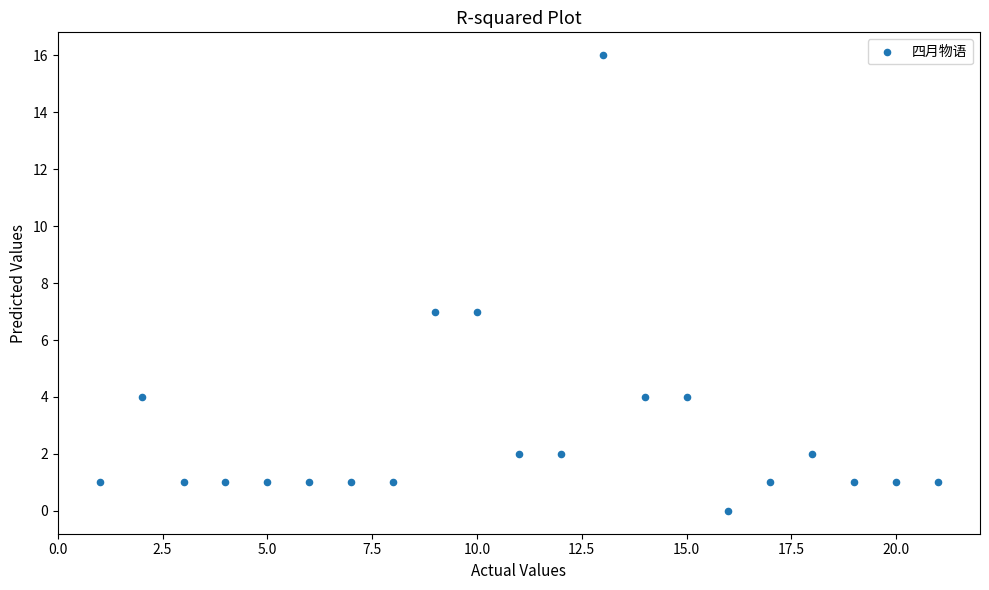

What is the range of X values (max minus min)?

20